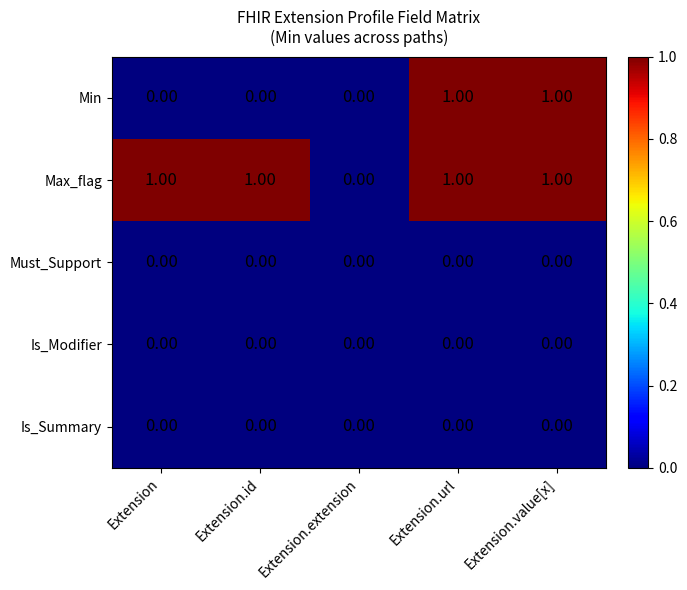

How many categories are shown in the chart?

5